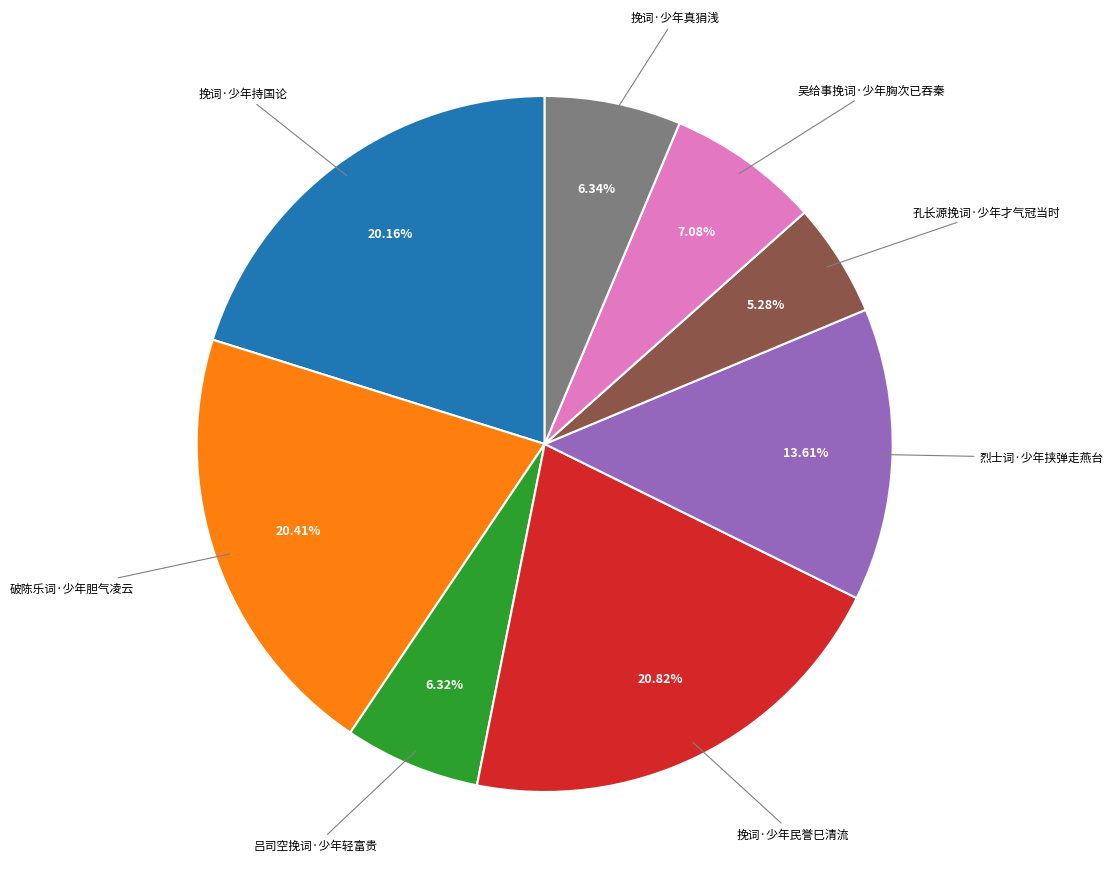

Is there any slice that represents more than half of the pie?

No